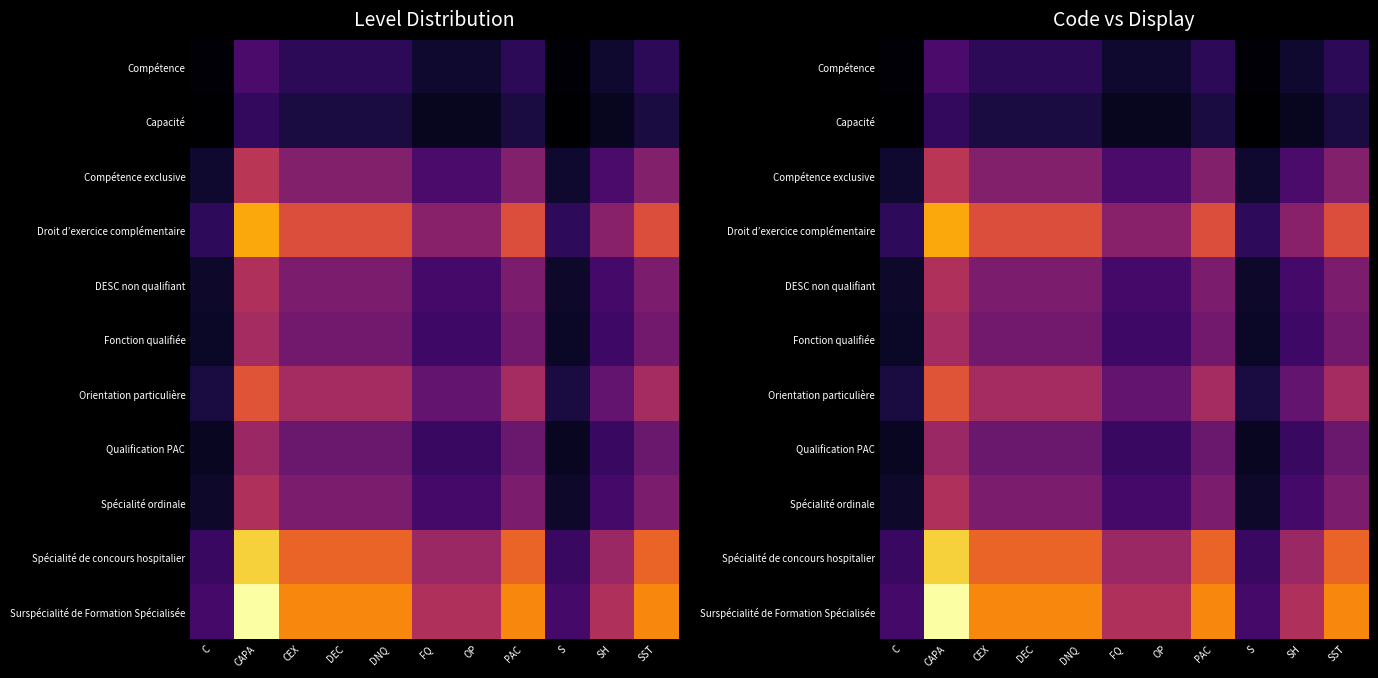

What is the spread (max minus min) of values at OP?

0.4